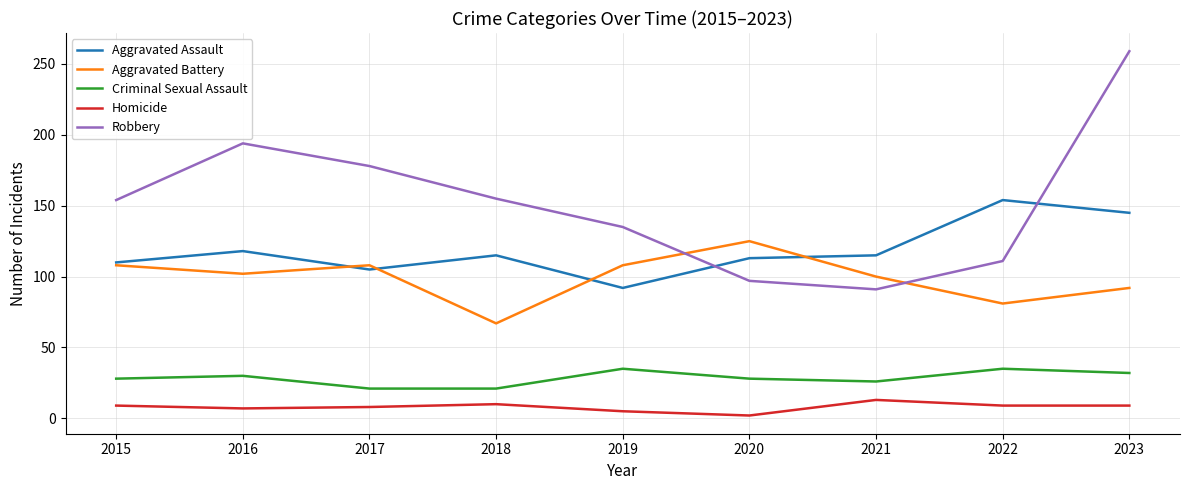

Which series has the largest total across all categories?

Robbery